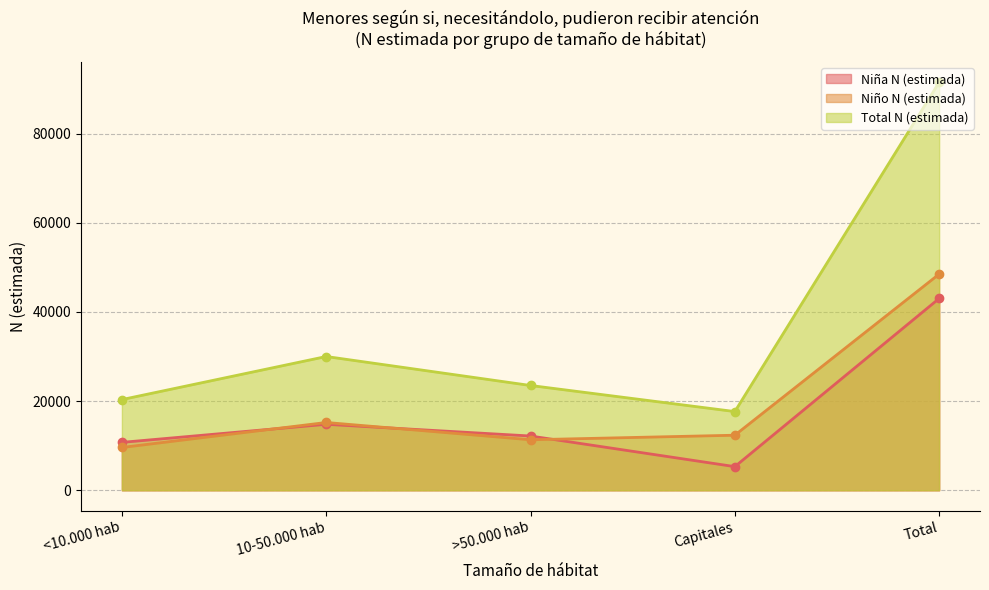

Reading left to right, list all the values displayed in this chart.

Niña N (estimada): 10748	14803	12175	5305	43031
Niño N (estimada): 9601	15210	11334	12355	48500
Total N (estimada): 20349	30013	23509	17660	91531